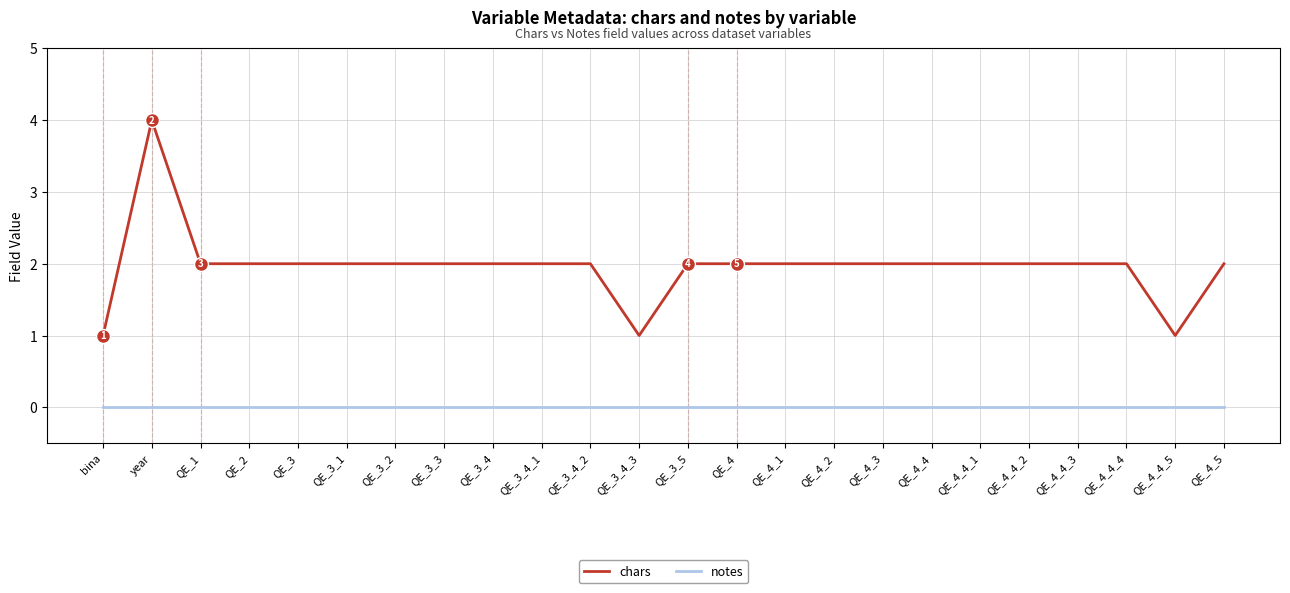

Which series has the widest spread of values?

chars